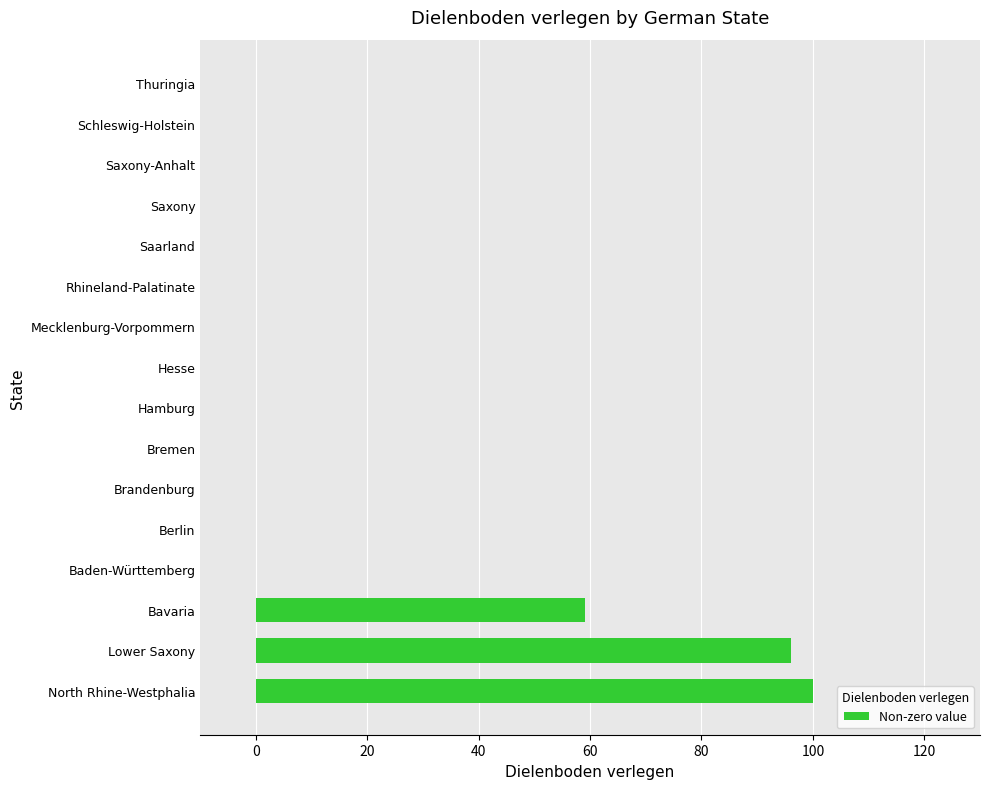

True or false: the data shows 0 at Saxony.

True